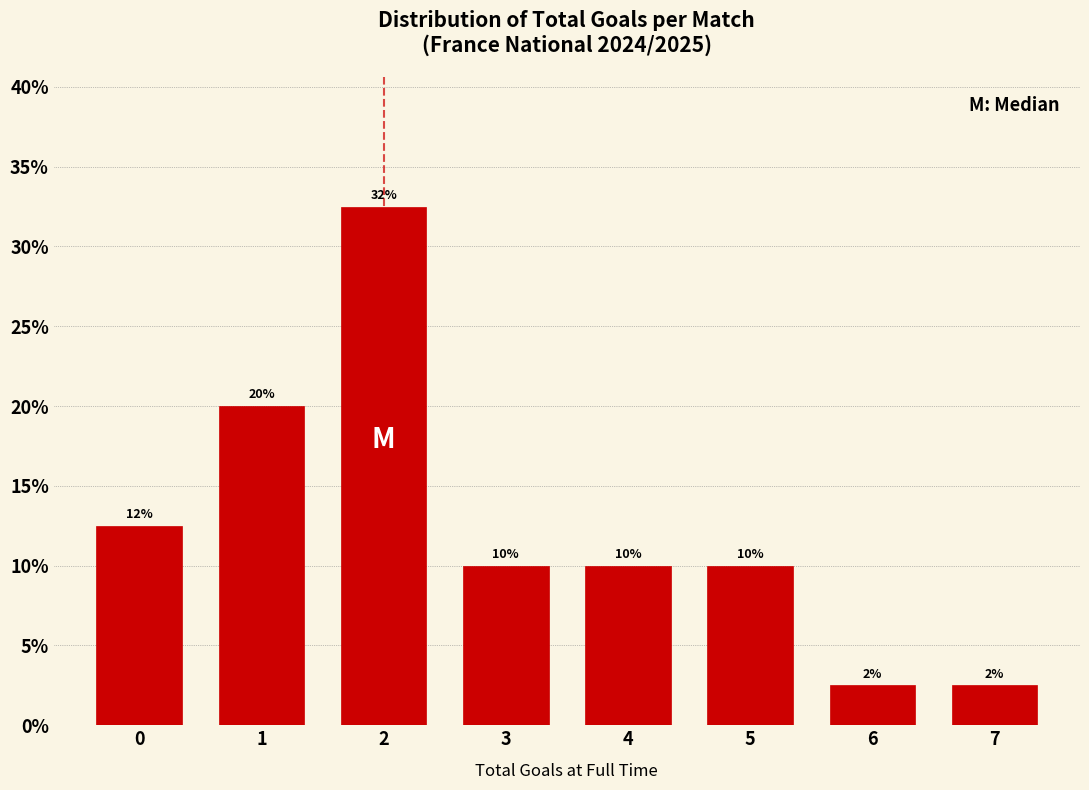

Does the chart contain any negative values?

No